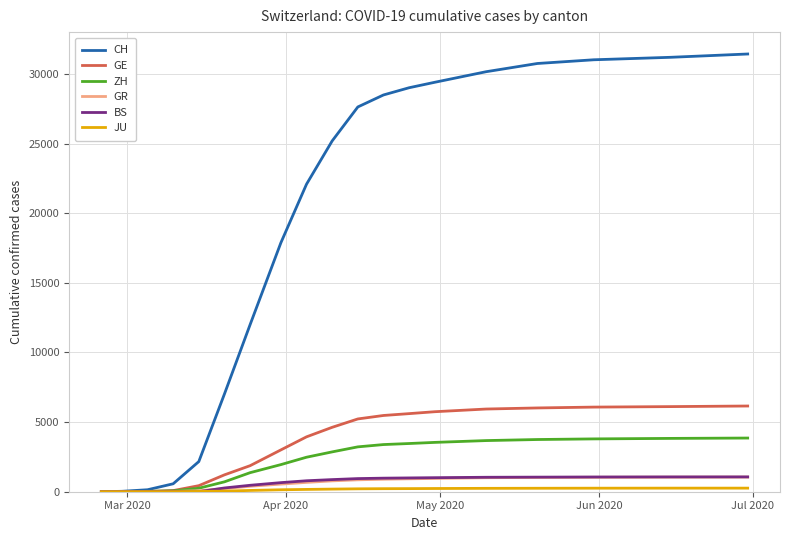

What is the highest value of the GE series?

6156